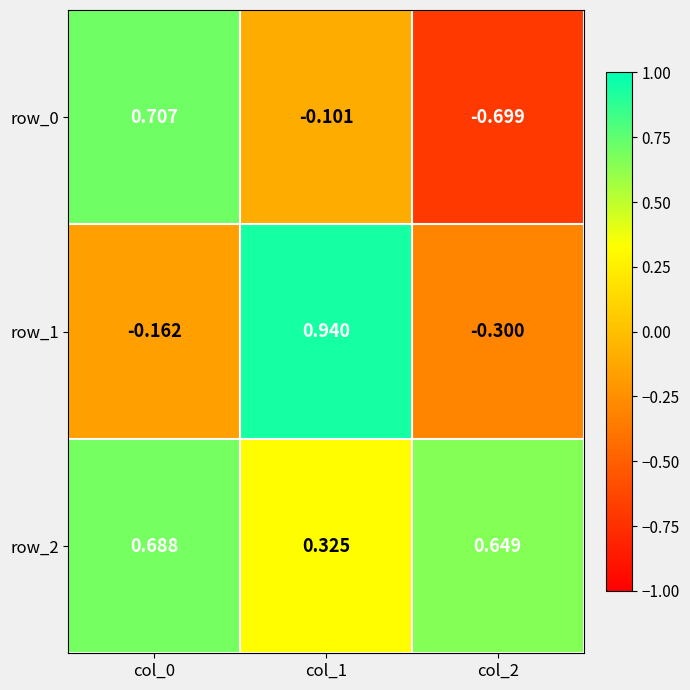

The value of row_0 at col_0 is 0.3. True or false?

False